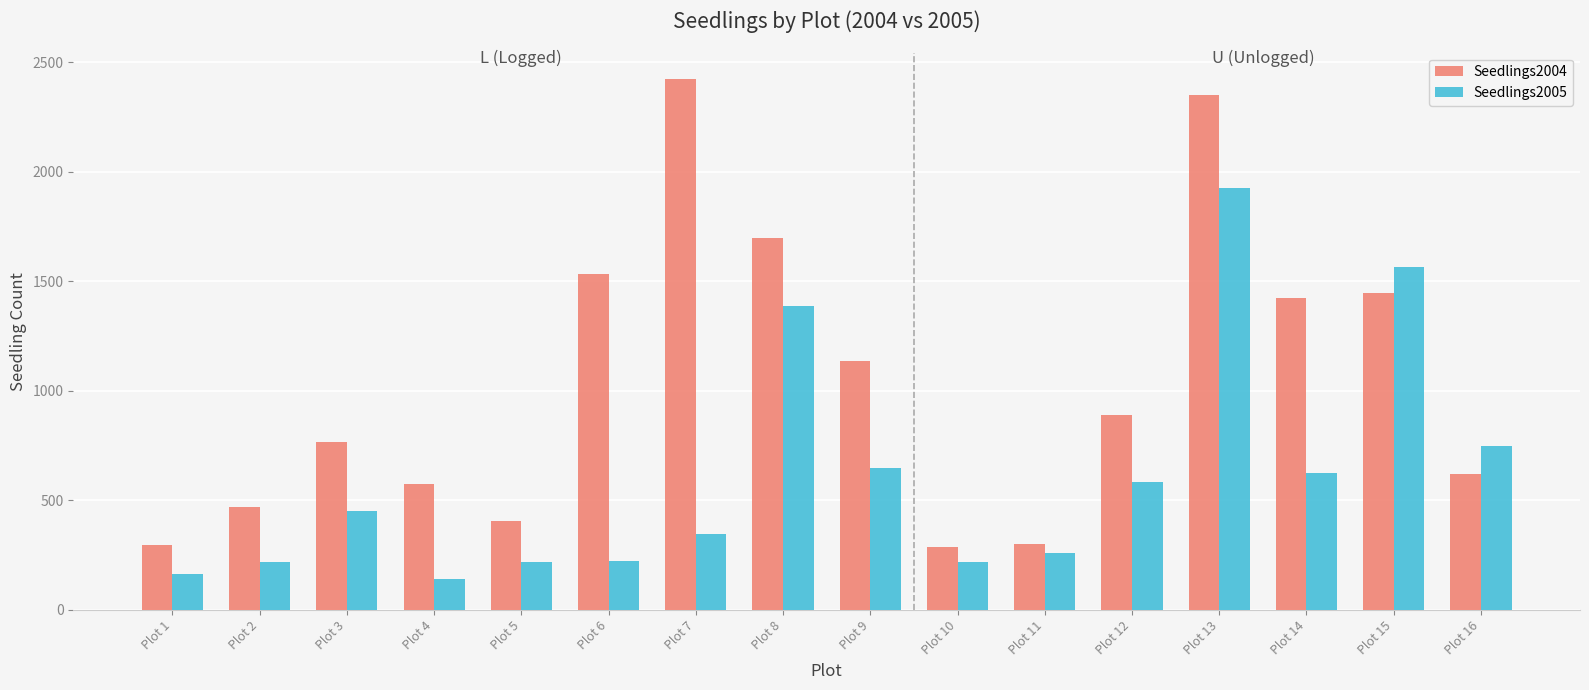

What are all the series names shown in the legend?

Seedlings2004, Seedlings2005